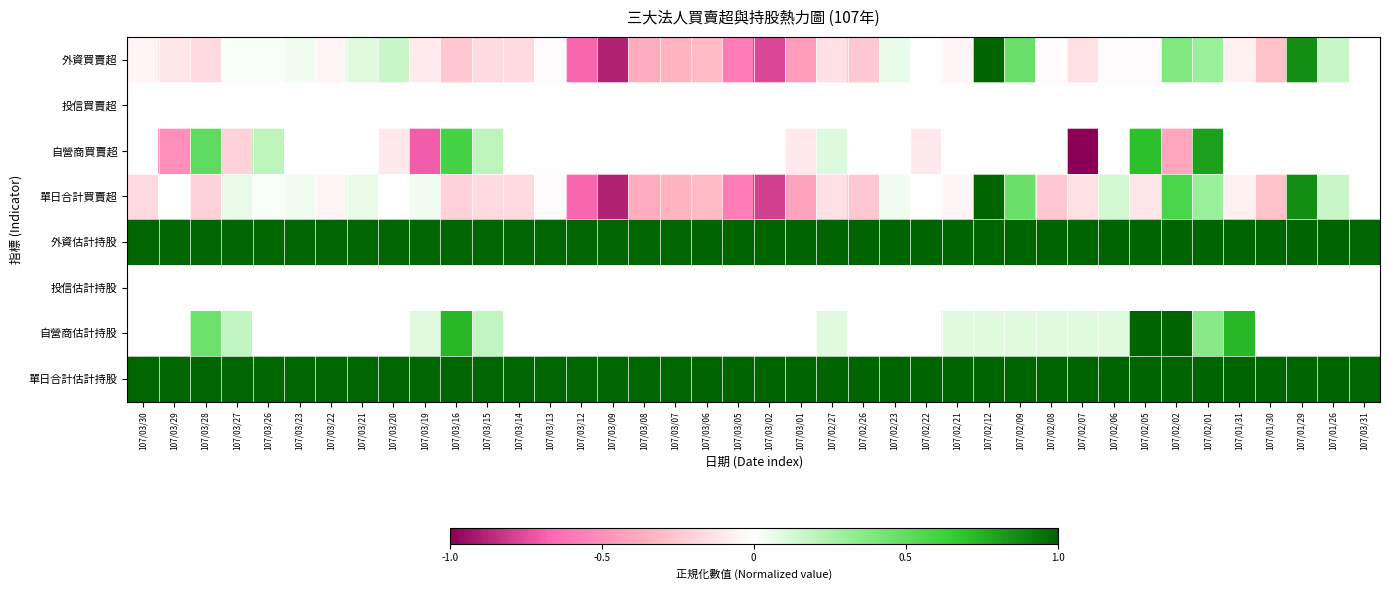

Reading left to right, list all the values displayed in this chart.

外資買賣超: 107/03/30=-0.0	107/03/29=-0.1	107/03/28=-0.2	107/03/27=0.0	107/03/26=0.0	107/03/23=0.0	107/03/22=-0.0	107/03/21=0.1	107/03/20=0.2	107/03/19=-0.1	107/03/16=-0.3	107/03/15=-0.2	107/03/14=-0.2	107/03/13=-0.0	107/03/12=-0.7	107/03/09=-0.9	107/03/08=-0.4	107/03/07=-0.3	107/03/06=-0.3	107/03/05=-0.6	107/03/02=-0.8	107/03/01=-0.4	107/02/27=-0.1	107/02/26=-0.3	107/02/23=0.1	107/02/22=0.0	107/02/21=-0.0	107/02/12=1.0	107/02/09=0.5	107/02/08=-0.0	107/02/07=-0.1	107/02/06=-0.0	107/02/05=-0.0	107/02/02=0.4	107/02/01=0.3	107/01/31=-0.1	107/01/30=-0.3	107/01/29=0.9	107/01/26=0.2	107/03/31=0.0
投信買賣超: 107/03/30=0.0	107/03/29=0.0	107/03/28=0.0	107/03/27=0.0	107/03/26=0.0	107/03/23=0.0	107/03/22=0.0	107/03/21=0.0	107/03/20=0.0	107/03/19=0.0	107/03/16=0.0	107/03/15=0.0	107/03/14=0.0	107/03/13=0.0	107/03/12=0.0	107/03/09=0.0	107/03/08=0.0	107/03/07=0.0	107/03/06=0.0	107/03/05=0.0	107/03/02=0.0	107/03/01=0.0	107/02/27=0.0	107/02/26=0.0	107/02/23=0.0	107/02/22=0.0	107/02/21=0.0	107/02/12=0.0	107/02/09=0.0	107/02/08=0.0	107/02/07=0.0	107/02/06=0.0	107/02/05=0.0	107/02/02=0.0	107/02/01=0.0	107/01/31=0.0	107/01/30=0.0	107/01/29=0.0	107/01/26=0.0	107/03/31=0.0
自營商買賣超: 107/03/30=0.0	107/03/29=-0.5	107/03/28=0.5	107/03/27=-0.2	107/03/26=0.2	107/03/23=0.0	107/03/22=0.0	107/03/21=0.0	107/03/20=-0.1	107/03/19=-0.7	107/03/16=0.6	107/03/15=0.2	107/03/14=0.0	107/03/13=0.0	107/03/12=0.0	107/03/09=0.0	107/03/08=0.0	107/03/07=0.0	107/03/06=0.0	107/03/05=0.0	107/03/02=0.0	107/03/01=-0.1	107/02/27=0.1	107/02/26=0.0	107/02/23=0.0	107/02/22=-0.1	107/02/21=0.0	107/02/12=0.0	107/02/09=0.0	107/02/08=0.0	107/02/07=-1.0	107/02/06=0.0	107/02/05=0.7	107/02/02=-0.4	107/02/01=0.8	107/01/31=0.0	107/01/30=0.0	107/01/29=0.0	107/01/26=0.0	107/03/31=0.0
單日合計買賣超: 107/03/30=-0.2	107/03/29=0.0	107/03/28=-0.2	107/03/27=0.1	107/03/26=0.0	107/03/23=0.0	107/03/22=-0.0	107/03/21=0.1	107/03/20=0.0	107/03/19=0.0	107/03/16=-0.2	107/03/15=-0.2	107/03/14=-0.2	107/03/13=-0.0	107/03/12=-0.7	107/03/09=-0.9	107/03/08=-0.4	107/03/07=-0.3	107/03/06=-0.3	107/03/05=-0.6	107/03/02=-0.8	107/03/01=-0.4	107/02/27=-0.1	107/02/26=-0.3	107/02/23=0.0	107/02/22=0.0	107/02/21=-0.0	107/02/12=1.0	107/02/09=0.5	107/02/08=-0.3	107/02/07=-0.1	107/02/06=0.1	107/02/05=-0.1	107/02/02=0.6	107/02/01=0.3	107/01/31=-0.1	107/01/30=-0.3	107/01/29=0.9	107/01/26=0.2	107/03/31=0.0
外資估計持股: 107/03/30=1.0	107/03/29=1.0	107/03/28=1.0	107/03/27=1.0	107/03/26=1.0	107/03/23=1.0	107/03/22=1.0	107/03/21=1.0	107/03/20=1.0	107/03/19=1.0	107/03/16=1.0	107/03/15=1.0	107/03/14=1.0	107/03/13=1.0	107/03/12=1.0	107/03/09=1.0	107/03/08=1.0	107/03/07=1.0	107/03/06=1.0	107/03/05=1.0	107/03/02=1.0	107/03/01=1.0	107/02/27=1.0	107/02/26=1.0	107/02/23=1.0	107/02/22=1.0	107/02/21=1.0	107/02/12=1.0	107/02/09=1.0	107/02/08=1.0	107/02/07=1.0	107/02/06=1.0	107/02/05=1.0	107/02/02=1.0	107/02/01=1.0	107/01/31=1.0	107/01/30=1.0	107/01/29=1.0	107/01/26=1.0	107/03/31=1.0
投信估計持股: 107/03/30=0.0	107/03/29=0.0	107/03/28=0.0	107/03/27=0.0	107/03/26=0.0	107/03/23=0.0	107/03/22=0.0	107/03/21=0.0	107/03/20=0.0	107/03/19=0.0	107/03/16=0.0	107/03/15=0.0	107/03/14=0.0	107/03/13=0.0	107/03/12=0.0	107/03/09=0.0	107/03/08=0.0	107/03/07=0.0	107/03/06=0.0	107/03/05=0.0	107/03/02=0.0	107/03/01=0.0	107/02/27=0.0	107/02/26=0.0	107/02/23=0.0	107/02/22=0.0	107/02/21=0.0	107/02/12=0.0	107/02/09=0.0	107/02/08=0.0	107/02/07=0.0	107/02/06=0.0	107/02/05=0.0	107/02/02=0.0	107/02/01=0.0	107/01/31=0.0	107/01/30=0.0	107/01/29=0.0	107/01/26=0.0	107/03/31=0.0
自營商估計持股: 107/03/30=0.0	107/03/29=0.0	107/03/28=0.5	107/03/27=0.2	107/03/26=0.0	107/03/23=0.0	107/03/22=0.0	107/03/21=0.0	107/03/20=0.0	107/03/19=0.1	107/03/16=0.7	107/03/15=0.2	107/03/14=0.0	107/03/13=0.0	107/03/12=0.0	107/03/09=0.0	107/03/08=0.0	107/03/07=0.0	107/03/06=0.0	107/03/05=0.0	107/03/02=0.0	107/03/01=0.0	107/02/27=0.1	107/02/26=0.0	107/02/23=0.0	107/02/22=0.0	107/02/21=0.1	107/02/12=0.1	107/02/09=0.1	107/02/08=0.1	107/02/07=0.1	107/02/06=0.1	107/02/05=1.0	107/02/02=1.0	107/02/01=0.4	107/01/31=0.7	107/01/30=0.0	107/01/29=0.0	107/01/26=0.0	107/03/31=0.0
單日合計估計持股: 107/03/30=1.0	107/03/29=1.0	107/03/28=1.0	107/03/27=1.0	107/03/26=1.0	107/03/23=1.0	107/03/22=1.0	107/03/21=1.0	107/03/20=1.0	107/03/19=1.0	107/03/16=1.0	107/03/15=1.0	107/03/14=1.0	107/03/13=1.0	107/03/12=1.0	107/03/09=1.0	107/03/08=1.0	107/03/07=1.0	107/03/06=1.0	107/03/05=1.0	107/03/02=1.0	107/03/01=1.0	107/02/27=1.0	107/02/26=1.0	107/02/23=1.0	107/02/22=1.0	107/02/21=1.0	107/02/12=1.0	107/02/09=1.0	107/02/08=1.0	107/02/07=1.0	107/02/06=1.0	107/02/05=1.0	107/02/02=1.0	107/02/01=1.0	107/01/31=1.0	107/01/30=1.0	107/01/29=1.0	107/01/26=1.0	107/03/31=1.0